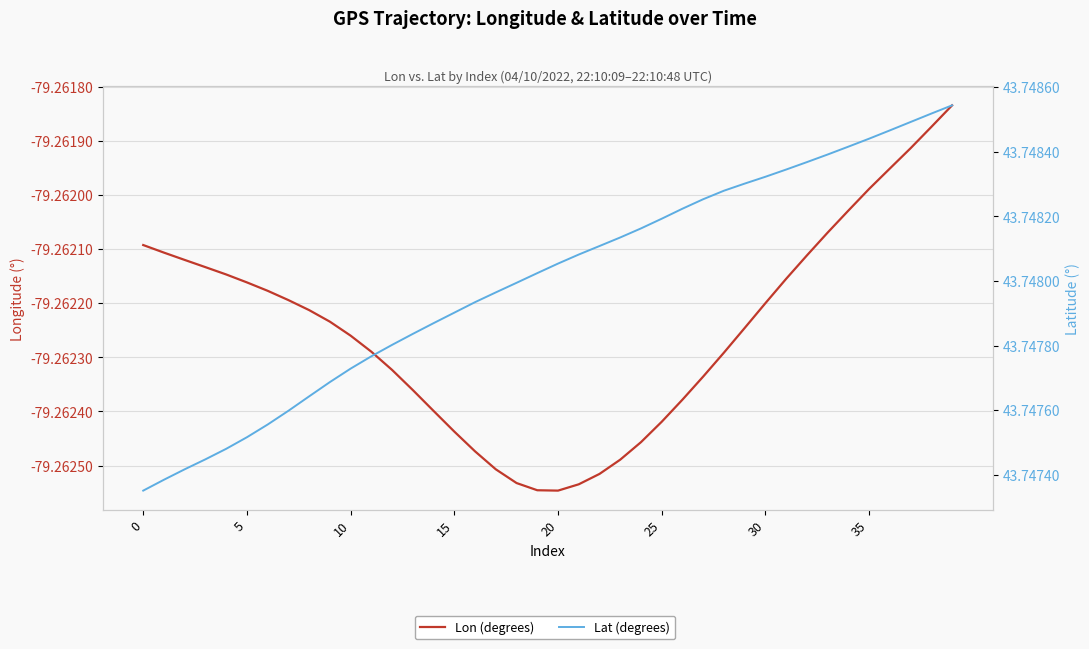

How many series are shown in this chart?

2